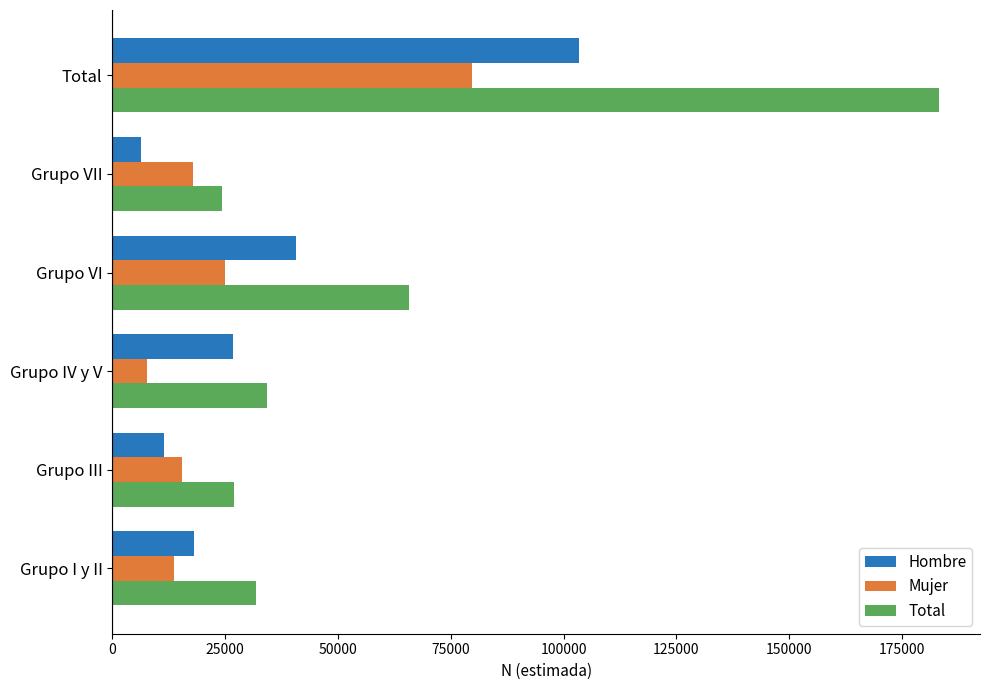

How many series are shown in this chart?

3